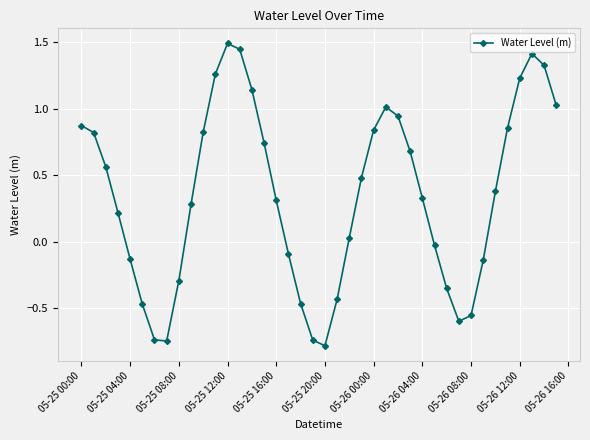

What is the difference between the maximum and minimum values?

2.3